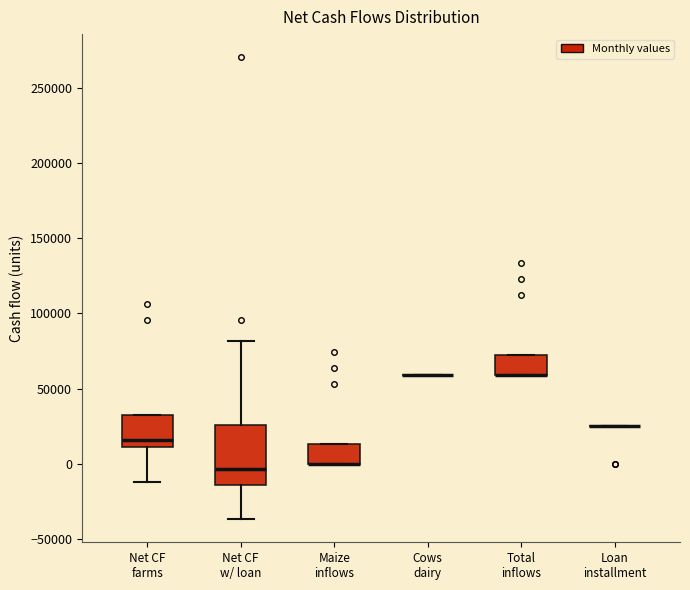

Where does the median line of the box for Net CF farms sit on the y-axis? The values are not printed on the chart, so give them approximately, as read against the axis.

15000